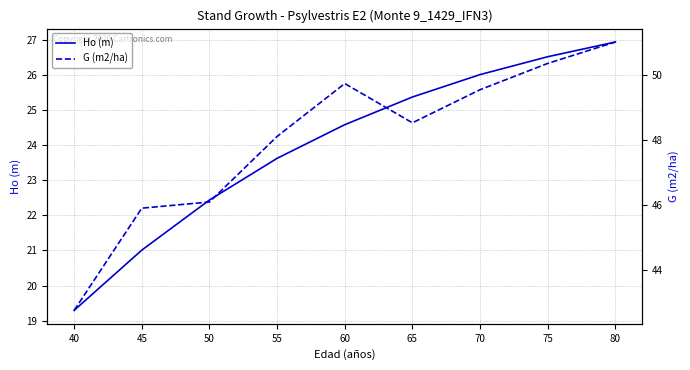

What is the maximum value for G (m2/ha)?

51.0